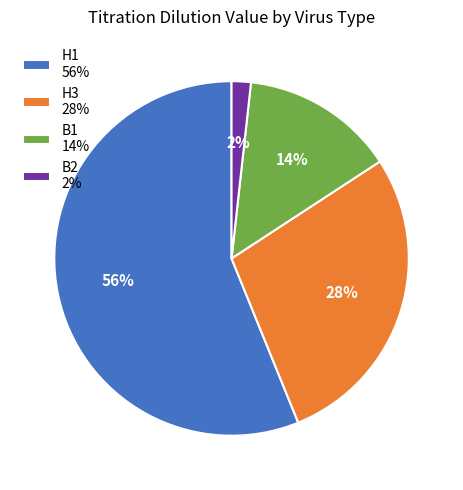

Do B1 and H1 together represent more than half of the pie?

Yes